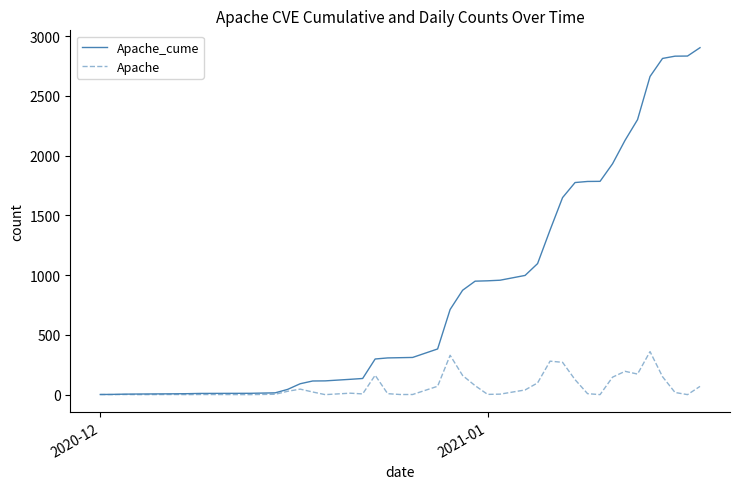

List the series in order of their peak value, lowest first.

Apache, Apache_cume